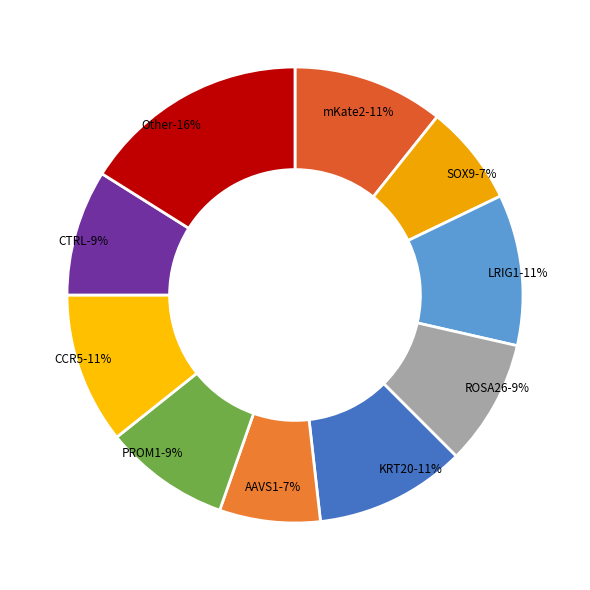

What is the largest slice in the pie chart?

Other